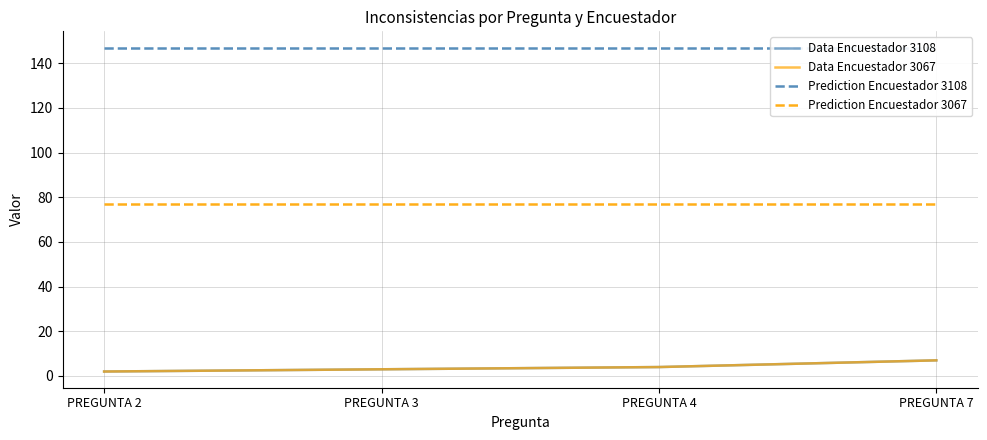

At which category is the sum across all series the highest?

PREGUNTA 7